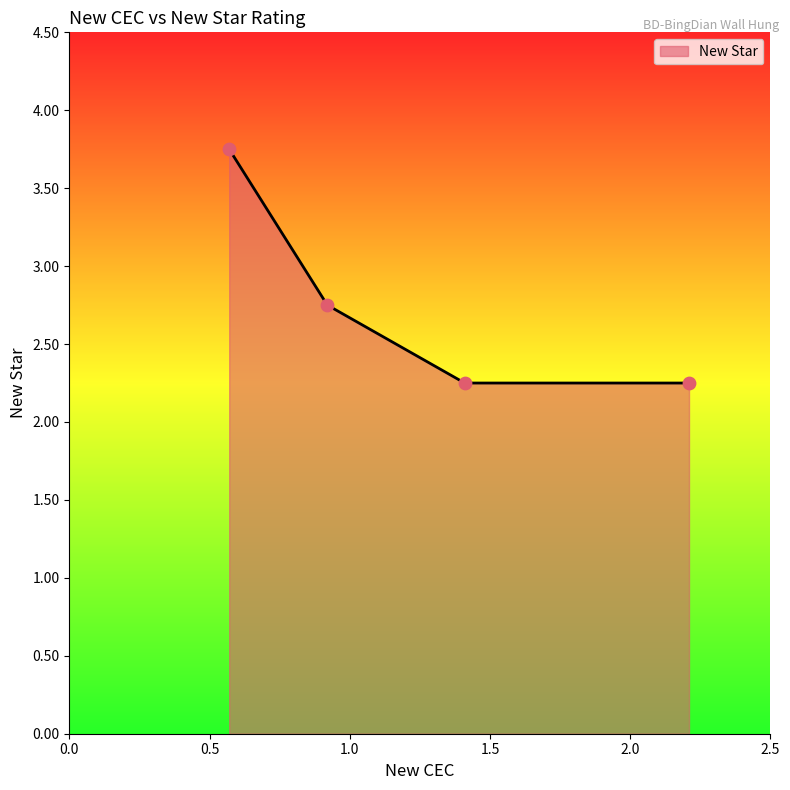

True or false: the data has more than 2 interior local peaks.

False